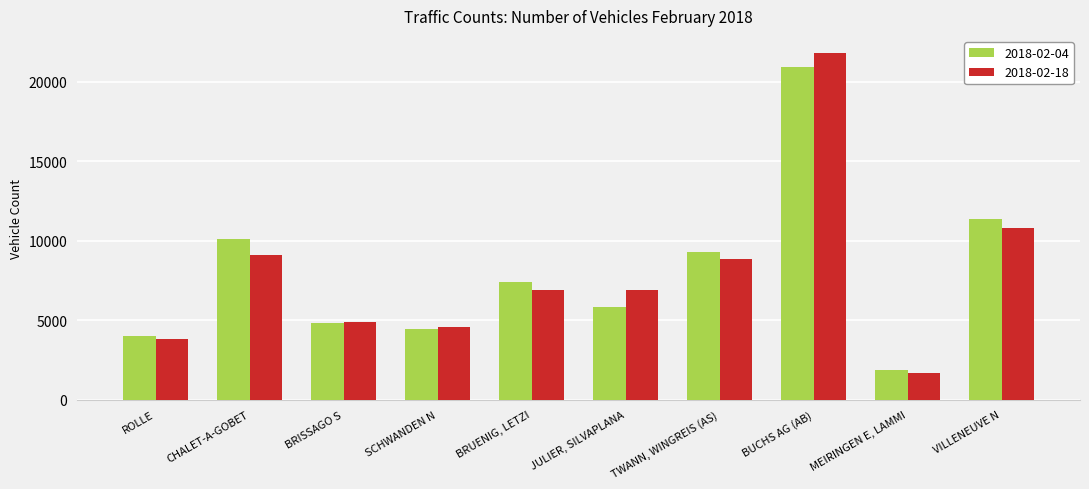

What is the value of the 2018-02-04 bar at the 3rd from the left?

4792